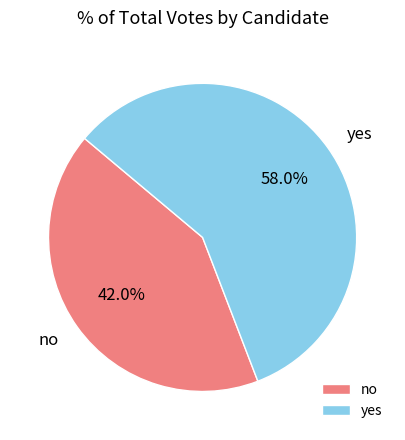

Approximately how many times larger is the value at no compared to yes?

0.7